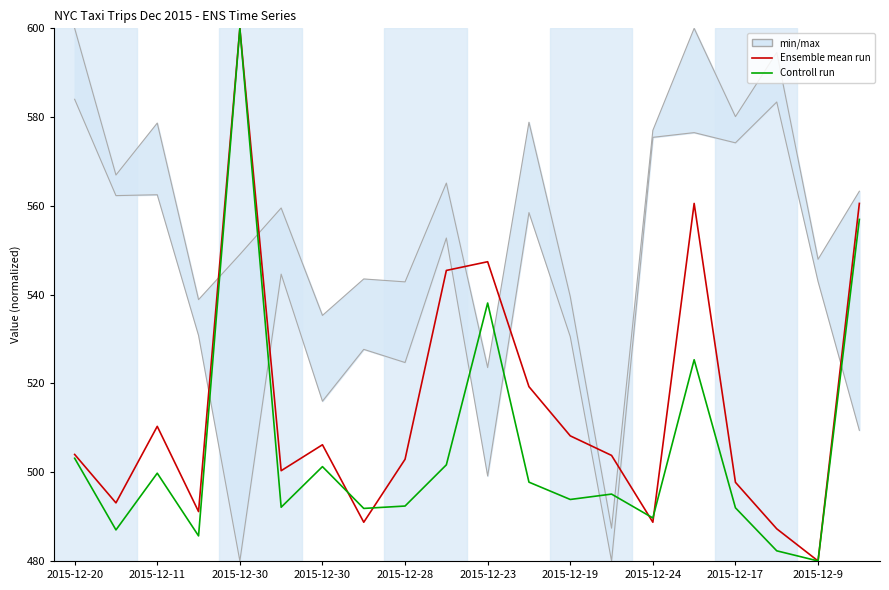

Reading left to right, extract all data points from this chart.

Ensemble mean run: 504.0	493.1	510.3	491.1	600.0	500.3	506.2	488.7	502.9	545.5	547.4	519.3	508.2	503.8	488.7	560.6	497.7	487.2	480.0	560.6
Controll run: 503.1	487.0	499.8	485.7	600.0	492.1	501.3	491.8	492.4	501.7	538.1	497.8	493.9	495.1	489.7	525.3	492.0	482.3	480.0	557.0